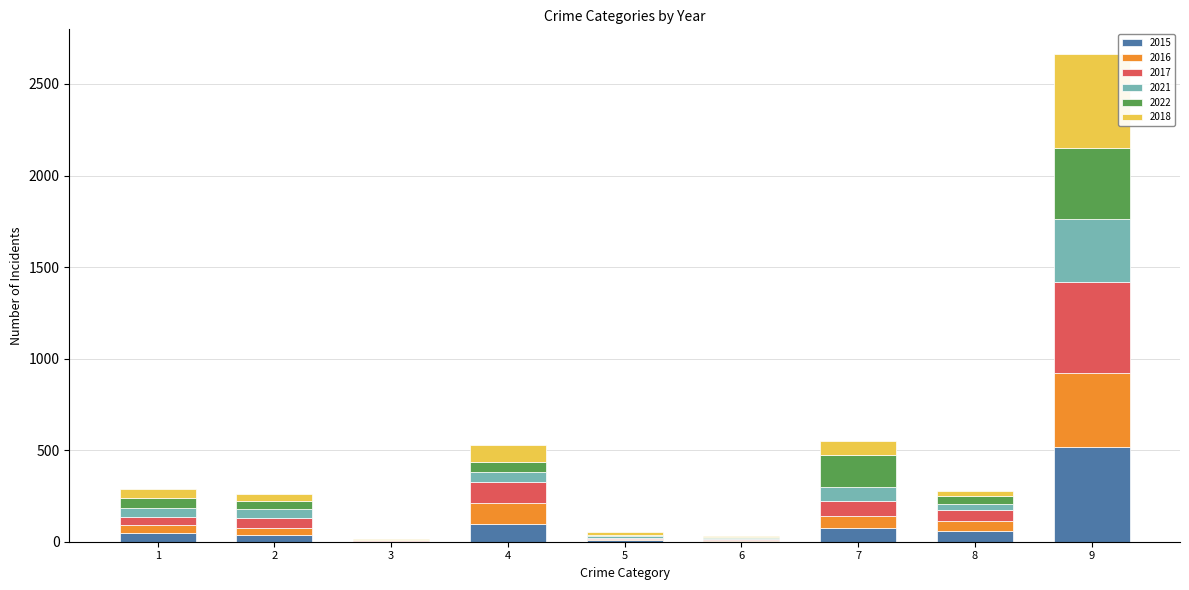

At which category is the sum across all series the highest?

9